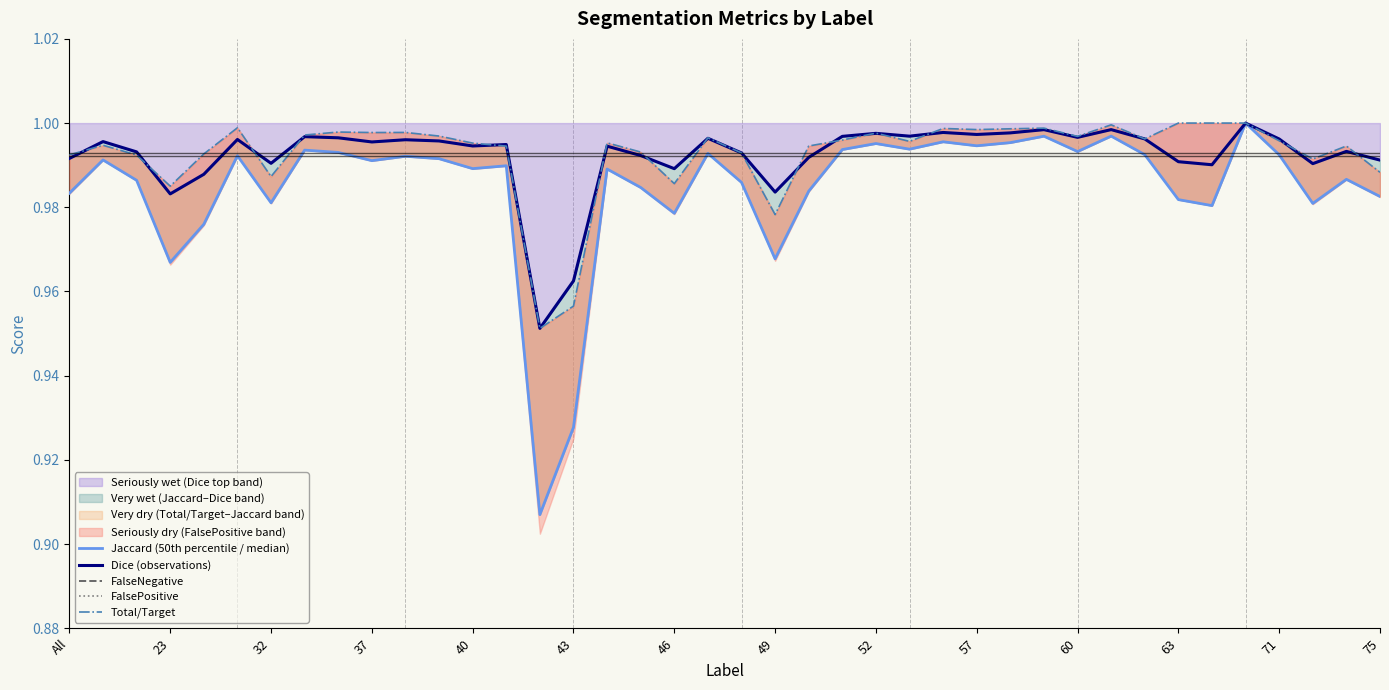

How many values in the FalseNegative series exceed 0?

37